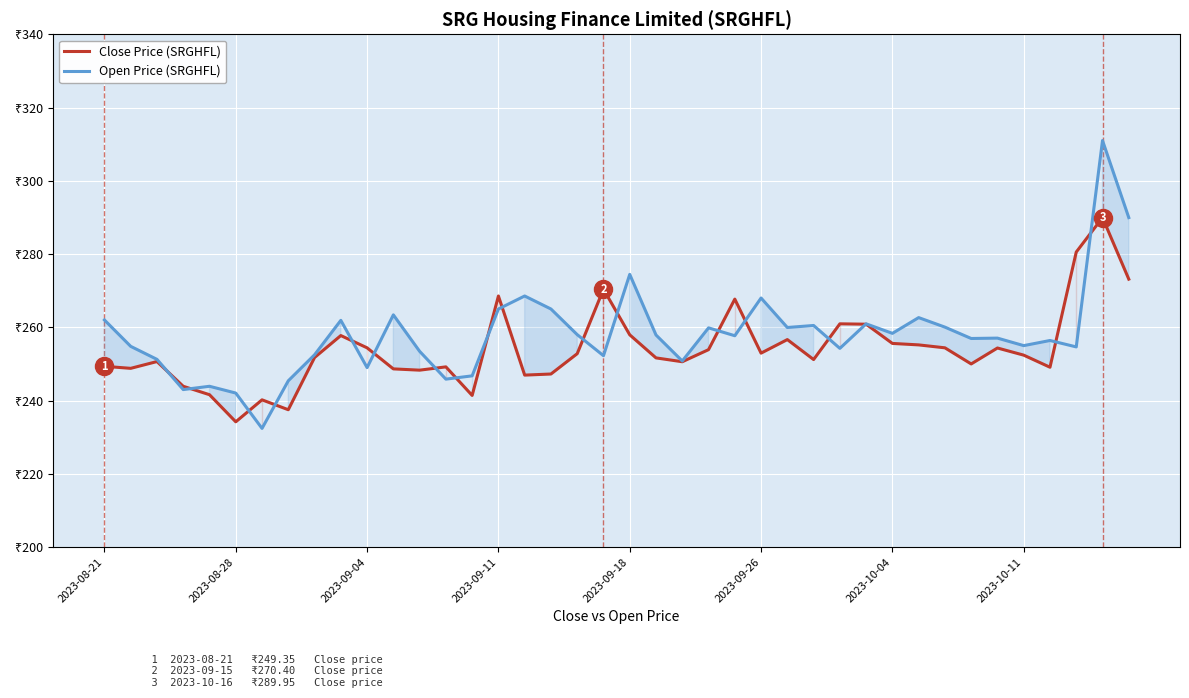

True or false: Close Price (SRGHFL) and Open Price (SRGHFL) cross at least once.

True